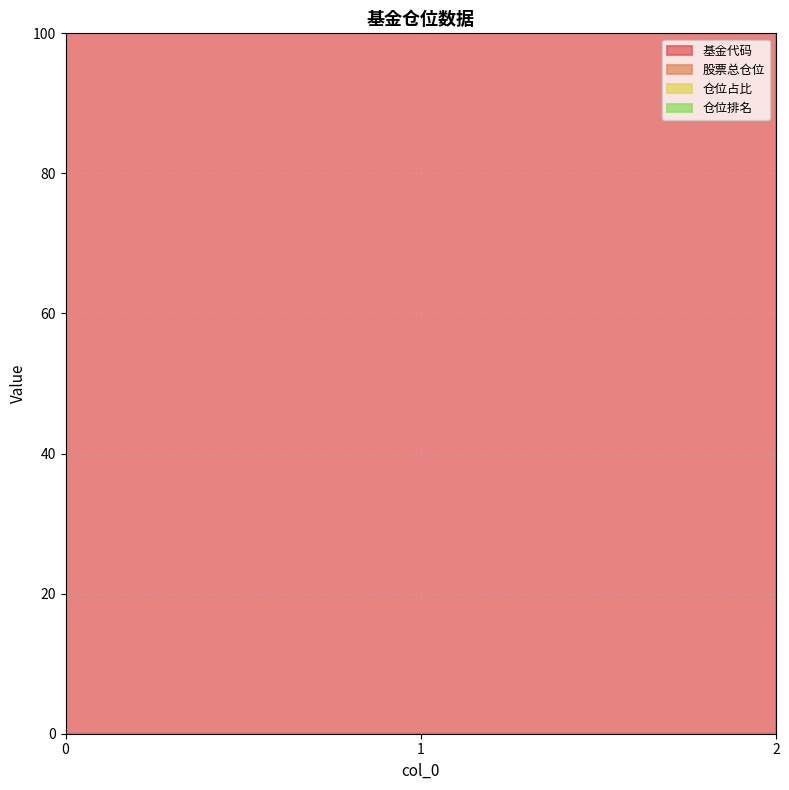

What is the smallest value displayed?

5.0